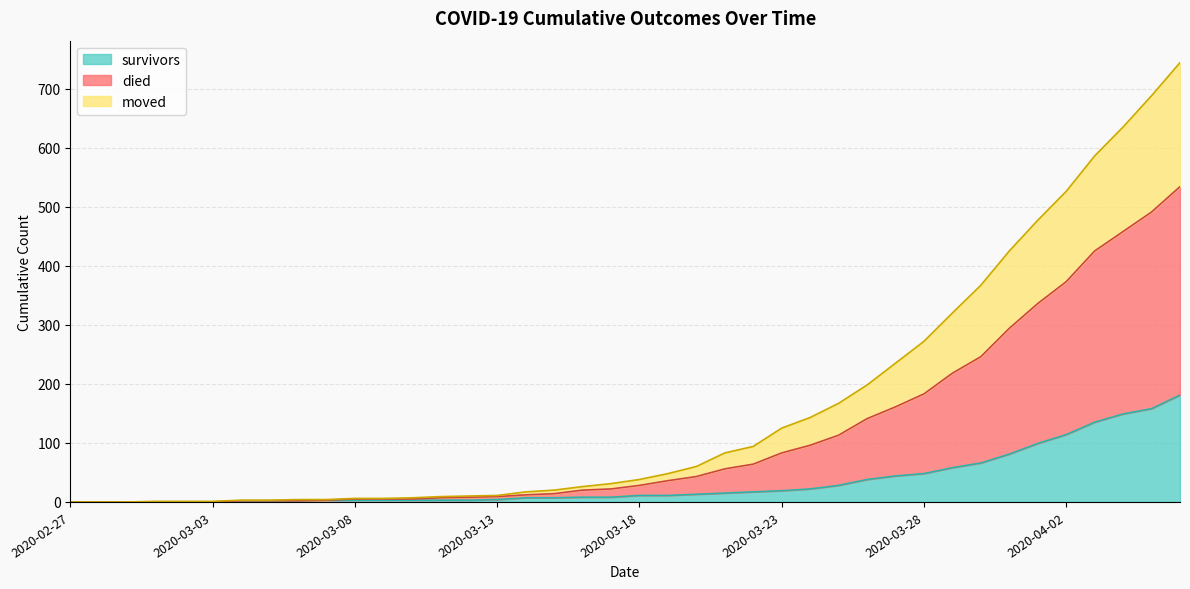

Rank the categories by died value from highest to lowest.

2020-04-06, 2020-04-05, 2020-04-04, 2020-04-03, 2020-04-02, 2020-04-01, 2020-03-31, 2020-03-30, 2020-03-29, 2020-03-28, 2020-03-27, 2020-03-26, 2020-03-25, 2020-03-24, 2020-03-23, 2020-03-22, 2020-03-21, 2020-03-20, 2020-03-19, 2020-03-18, 2020-03-17, 2020-03-16, 2020-03-15, 2020-03-14, 2020-03-13, 2020-03-12, 2020-03-11, 2020-03-10, 2020-03-08, 2020-03-09, 2020-03-06, 2020-03-07, 2020-03-04, 2020-03-05, 2020-03-01, 2020-03-02, 2020-03-03, 2020-02-27, 2020-02-28, 2020-02-29